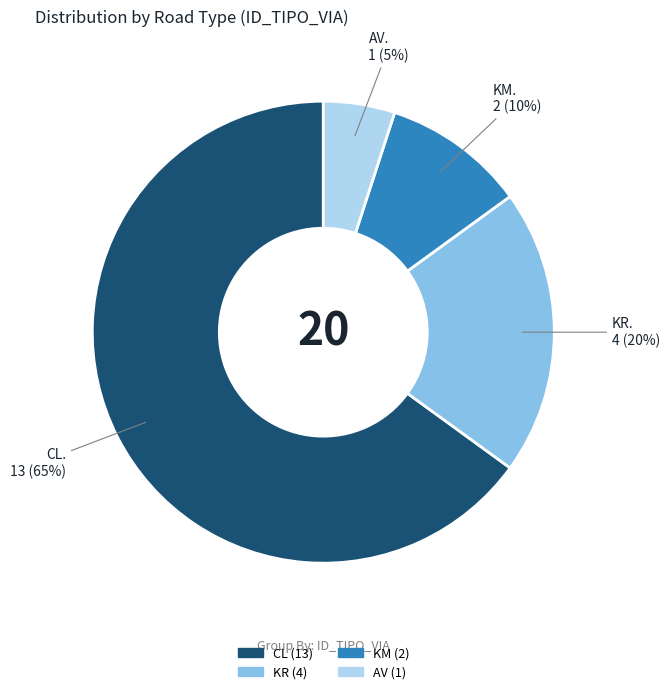

What is the largest slice in the pie chart?

CL